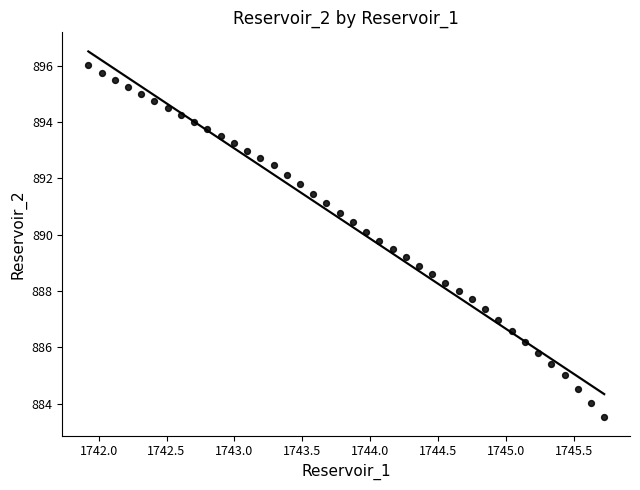

What is the range of Y values (max minus min)?

12.5